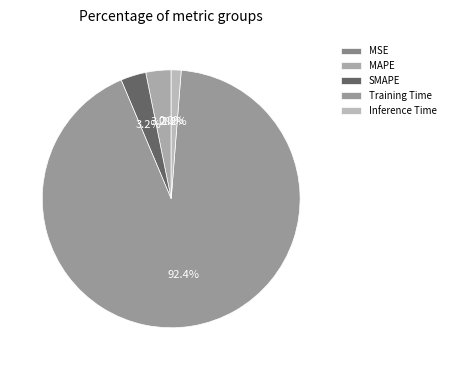

Between SMAPE and MAPE, which is larger?

SMAPE